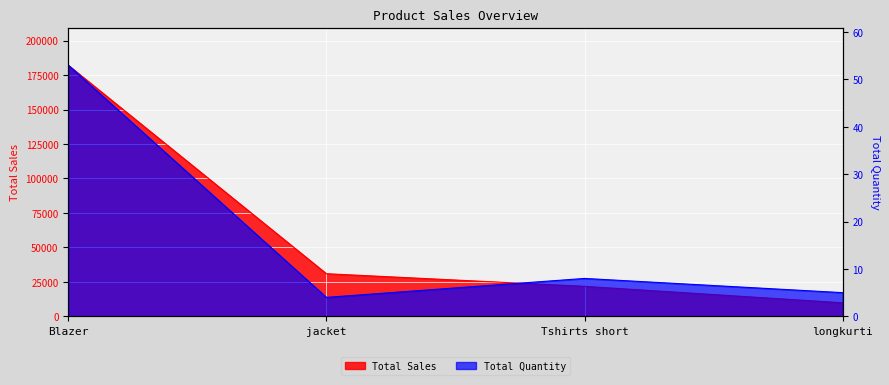

At jacket, list the series in order from smallest to largest.

Total Quantity, Total Sales